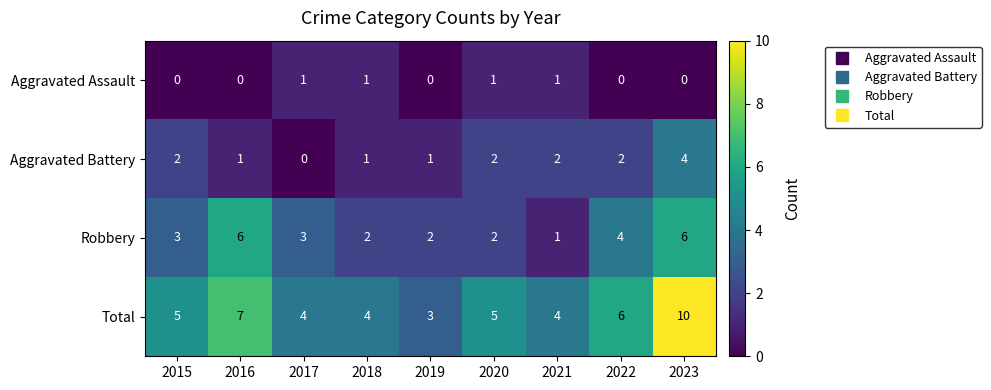

True or false: Total has a value of 2 at 2018.

False